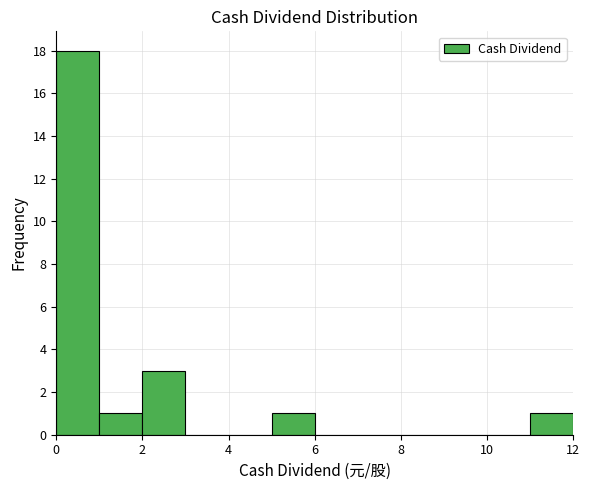

What is the height of the bar covering 11 to 12 on the x-axis? The values are not printed on the chart, so give them approximately, as read against the axis.

1